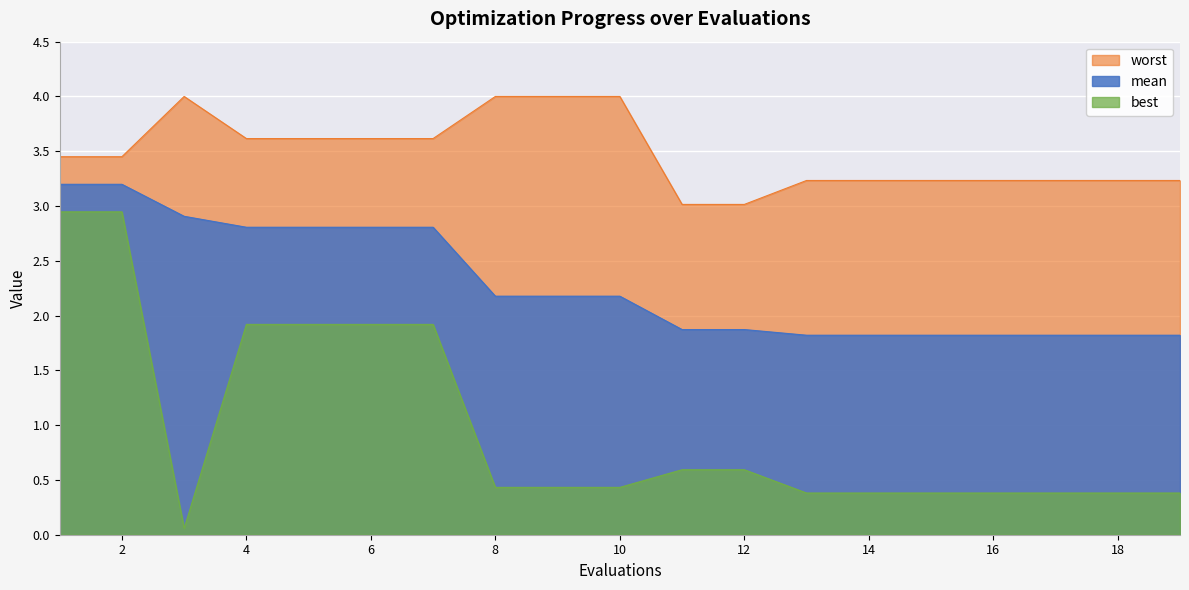

Reading left to right, transcribe all the data shown in this chart.

mean: 1=3.2	2=3.2	3=2.9	4=2.8	5=2.8	6=2.8	7=2.8	8=2.2	9=2.2	10=2.2	11=1.9	12=1.9	13=1.8	14=1.8	15=1.8	16=1.8	17=1.8	18=1.8	19=1.8
best: 1=2.9	2=2.9	3=0.1	4=1.9	5=1.9	6=1.9	7=1.9	8=0.4	9=0.4	10=0.4	11=0.6	12=0.6	13=0.4	14=0.4	15=0.4	16=0.4	17=0.4	18=0.4	19=0.4
worst: 1=3.4	2=3.4	3=4.0	4=3.6	5=3.6	6=3.6	7=3.6	8=4.0	9=4.0	10=4.0	11=3.0	12=3.0	13=3.2	14=3.2	15=3.2	16=3.2	17=3.2	18=3.2	19=3.2